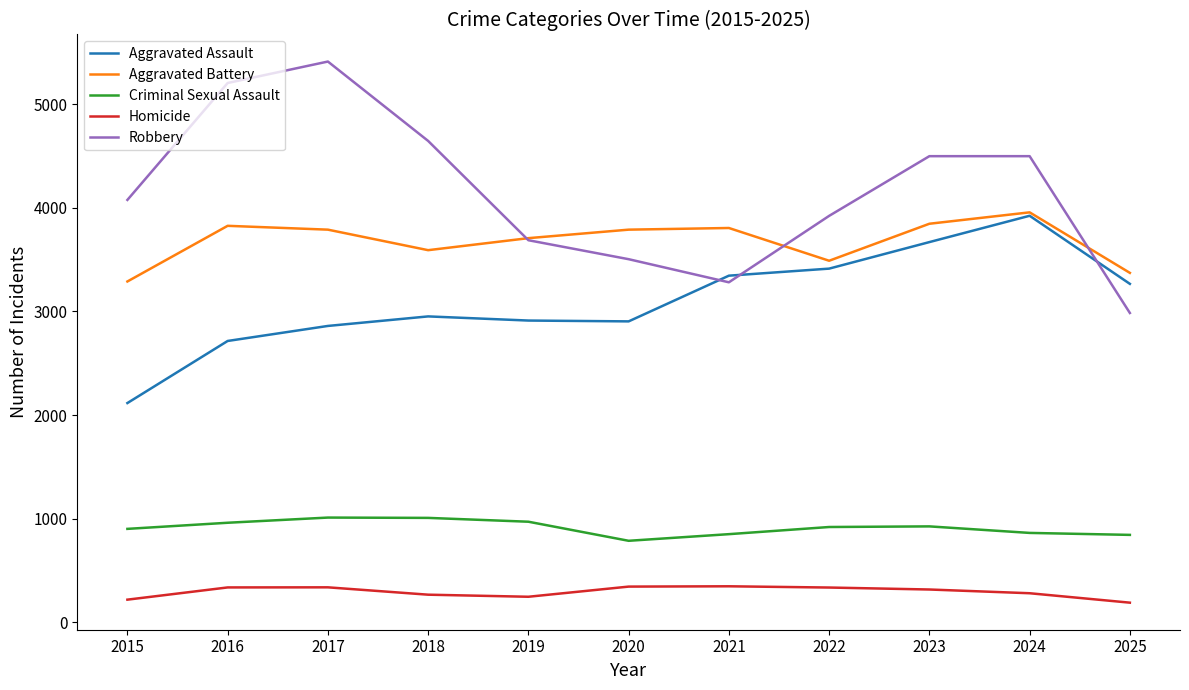

How many values in the Criminal Sexual Assault series are below 920?

5